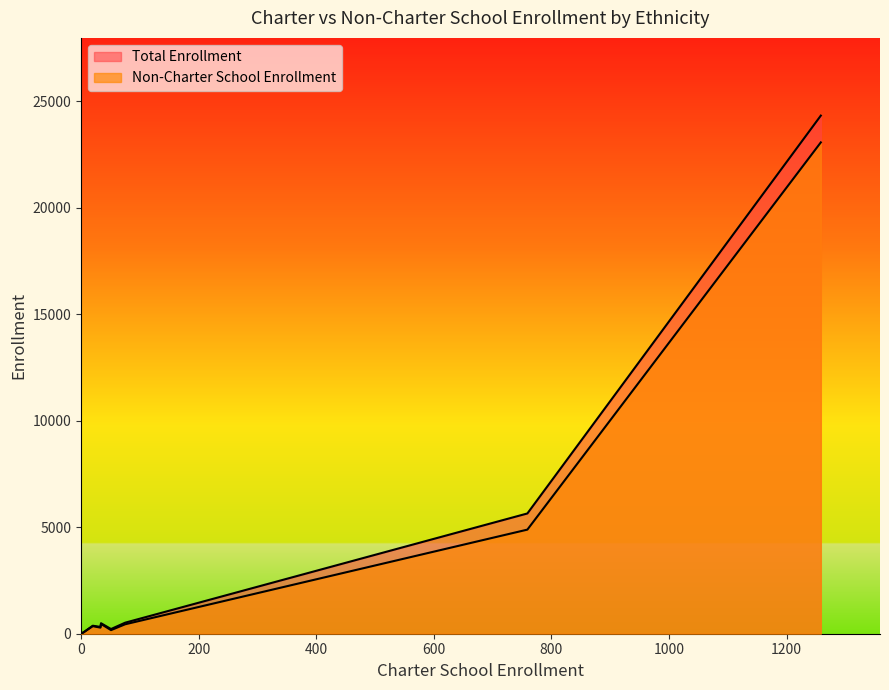

Which series has the largest total across all categories?

Total Enrollment